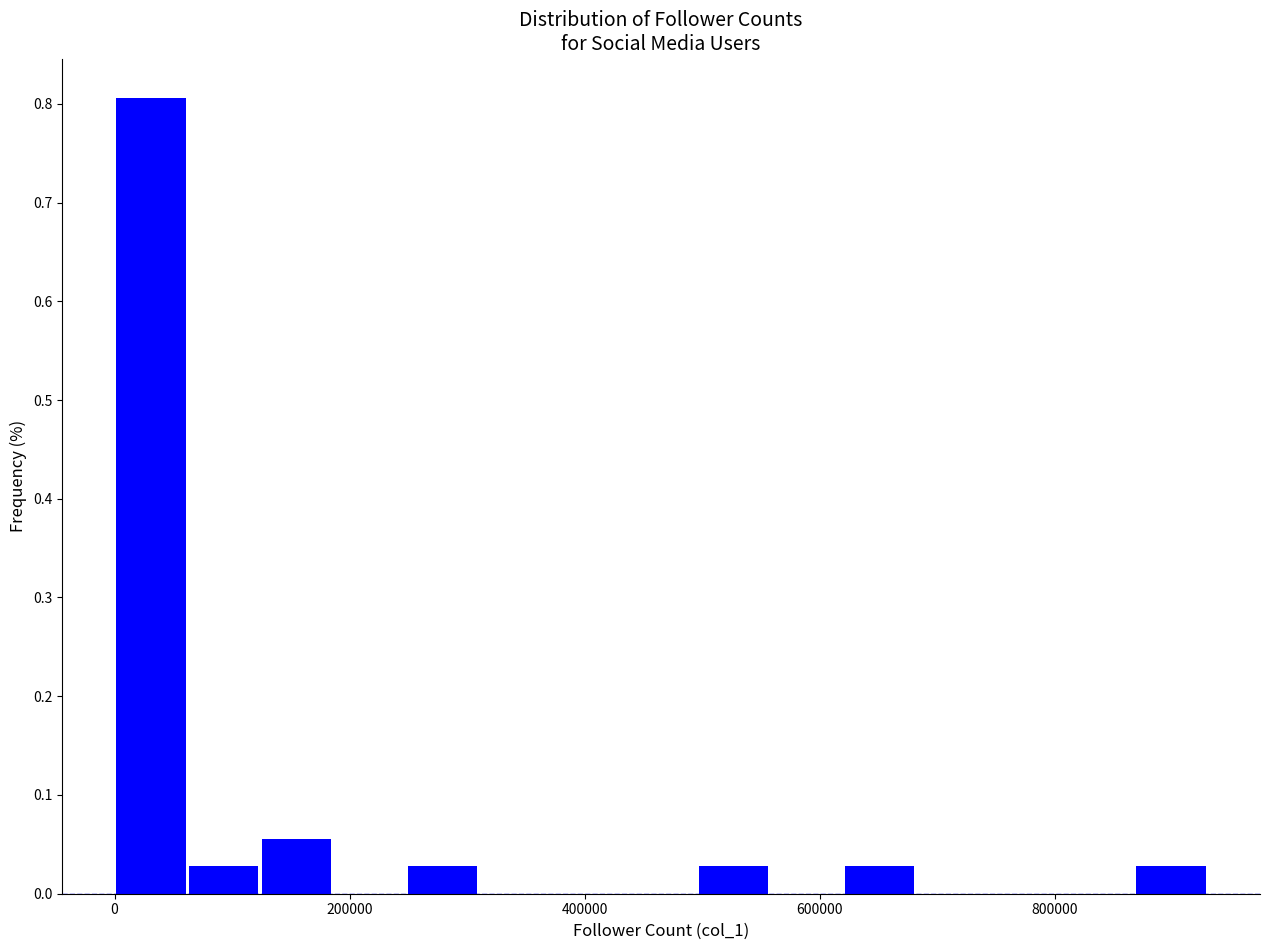

Around what value on the x-axis is the tallest bar? Give the approximate position of its centre, as read against the axis.

40000